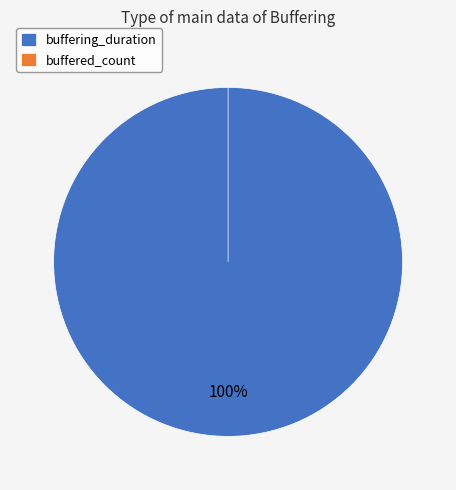

Is buffering_duration the majority of the pie?

Yes